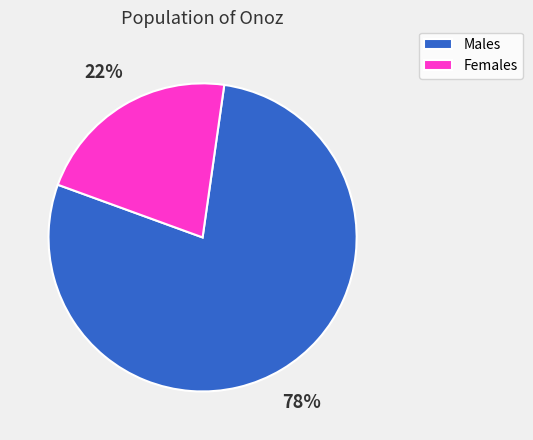

Rank the categories by value from lowest to highest.

Females, Males